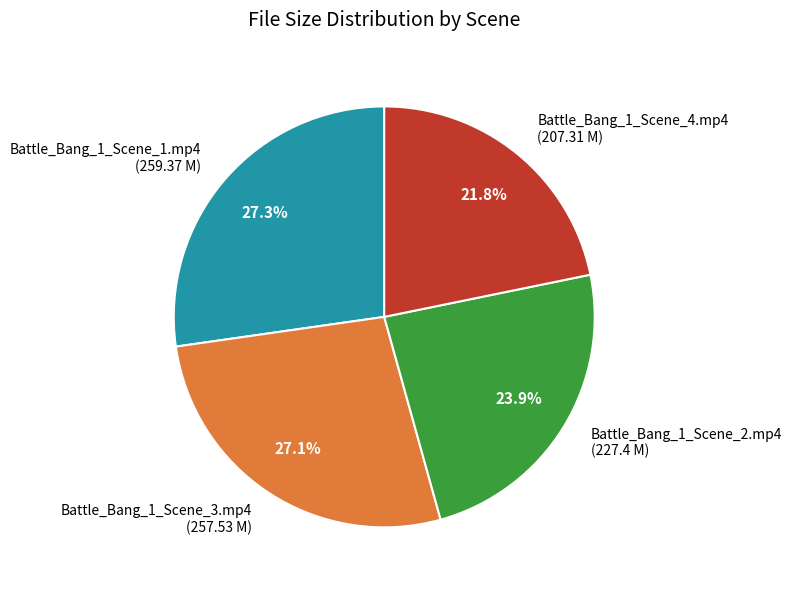

To the nearest percent, what is the combined percentage of Battle_Bang_1_Scene_4.mp4 and Battle_Bang_1_Scene_2.mp4?

46%